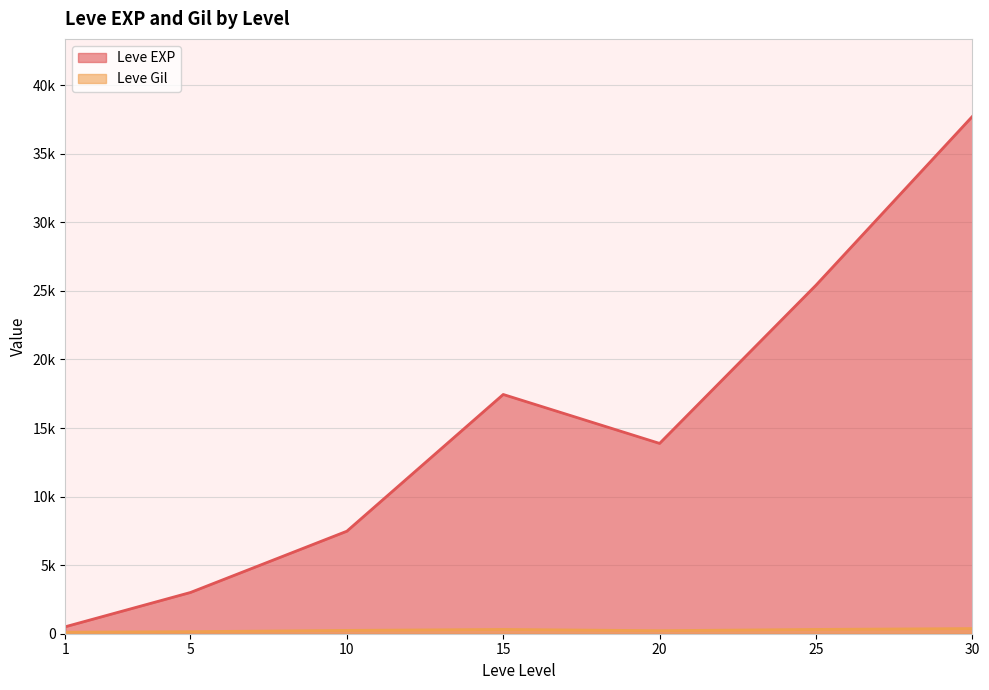

What is the smallest value displayed?

1